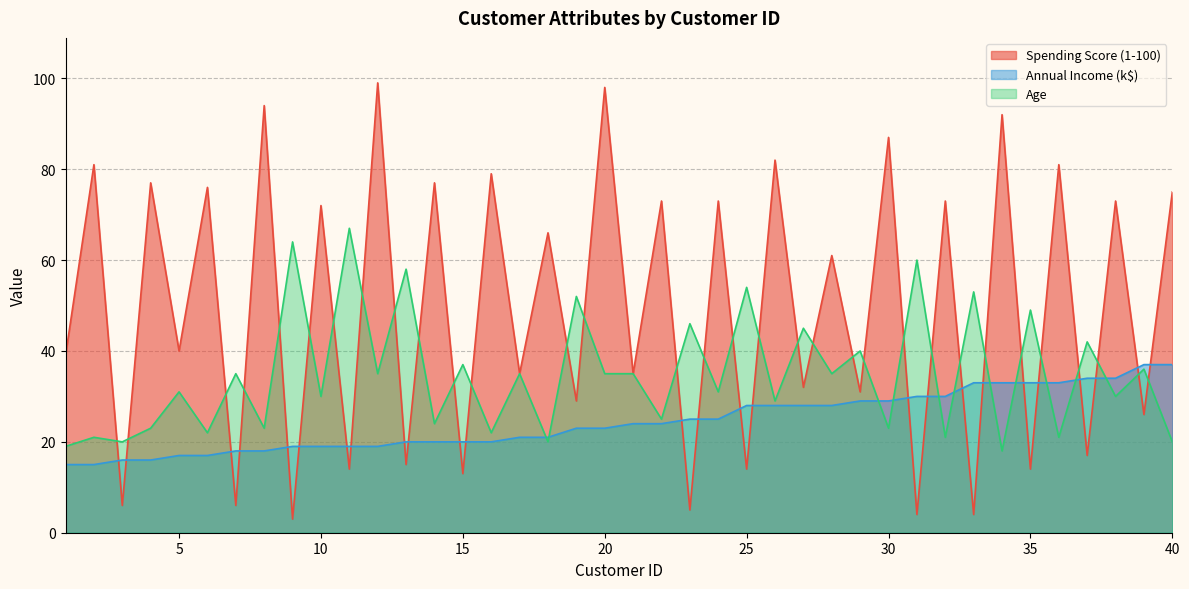

How many interior local peaks does the Age series have?

18